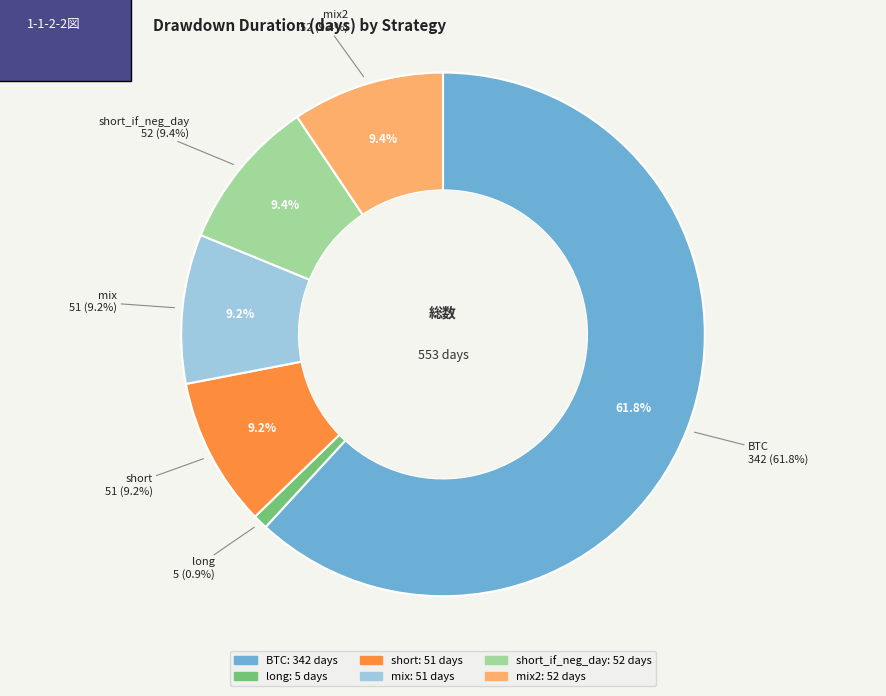

What is the change in value from long to mix2?

+47